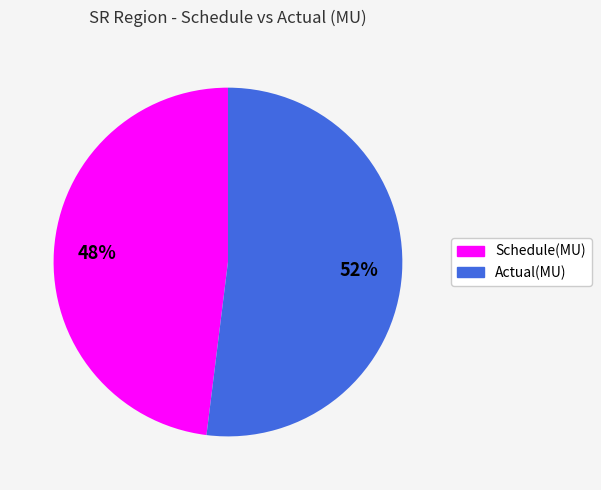

To the nearest percent, what is the average slice percentage?

50%